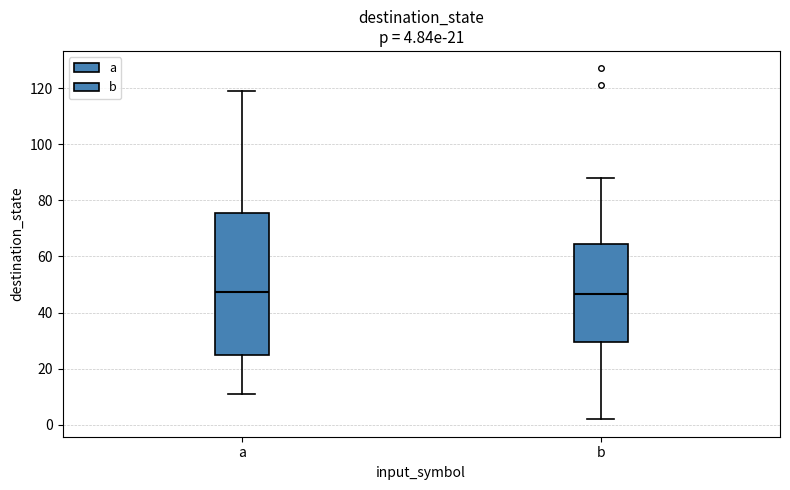

Which box is the tallest, from its lower edge to its upper edge?

a